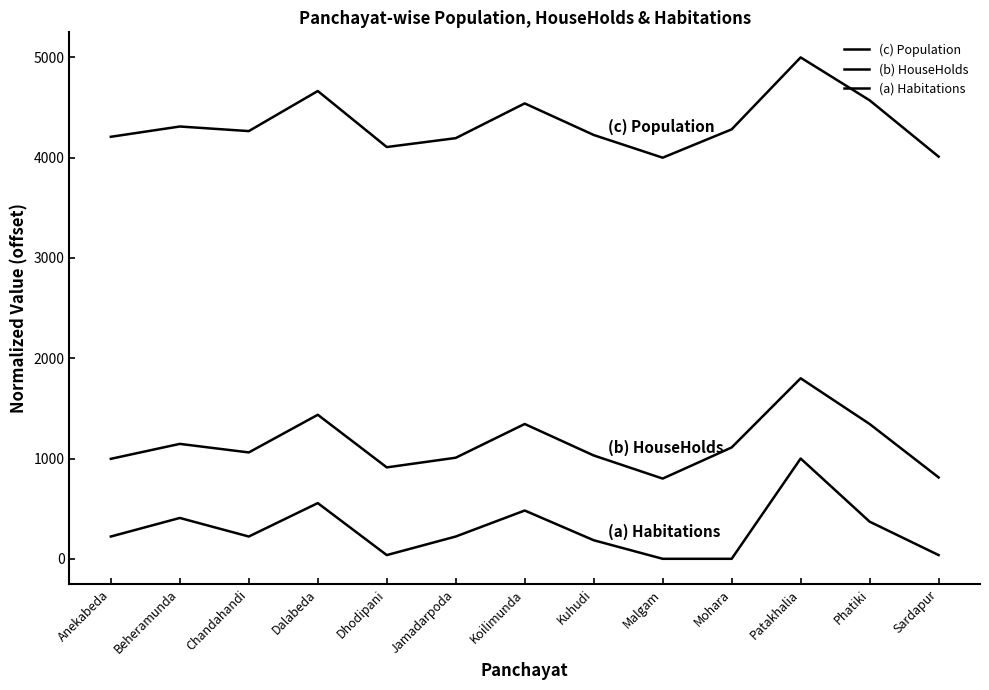

Which series has the largest range (max minus min)?

(c) Population